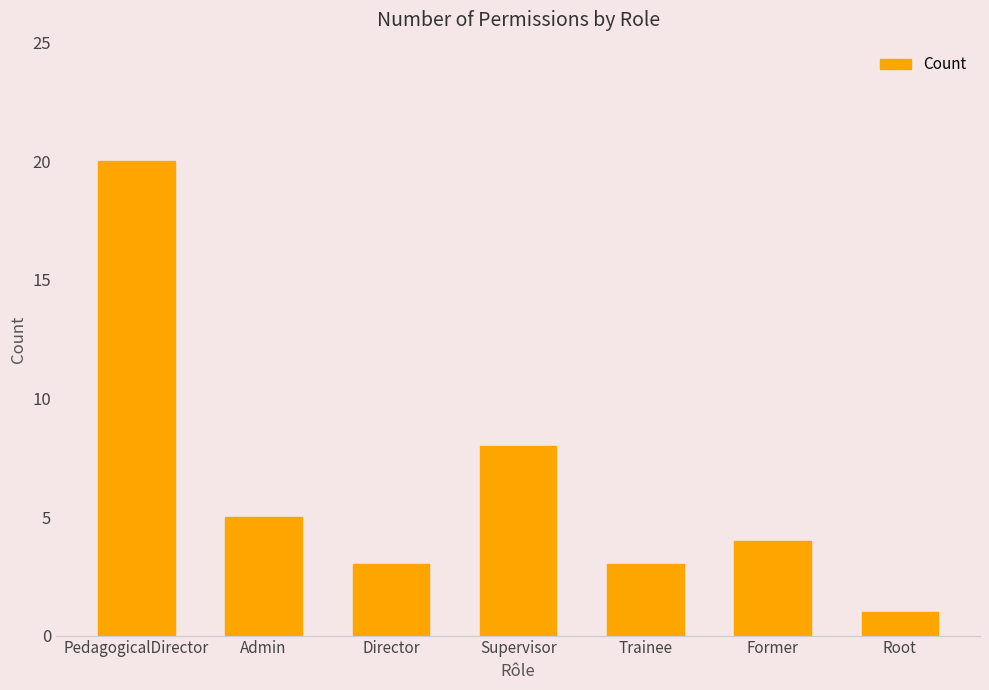

What is the difference between the values at Former and Director?

1